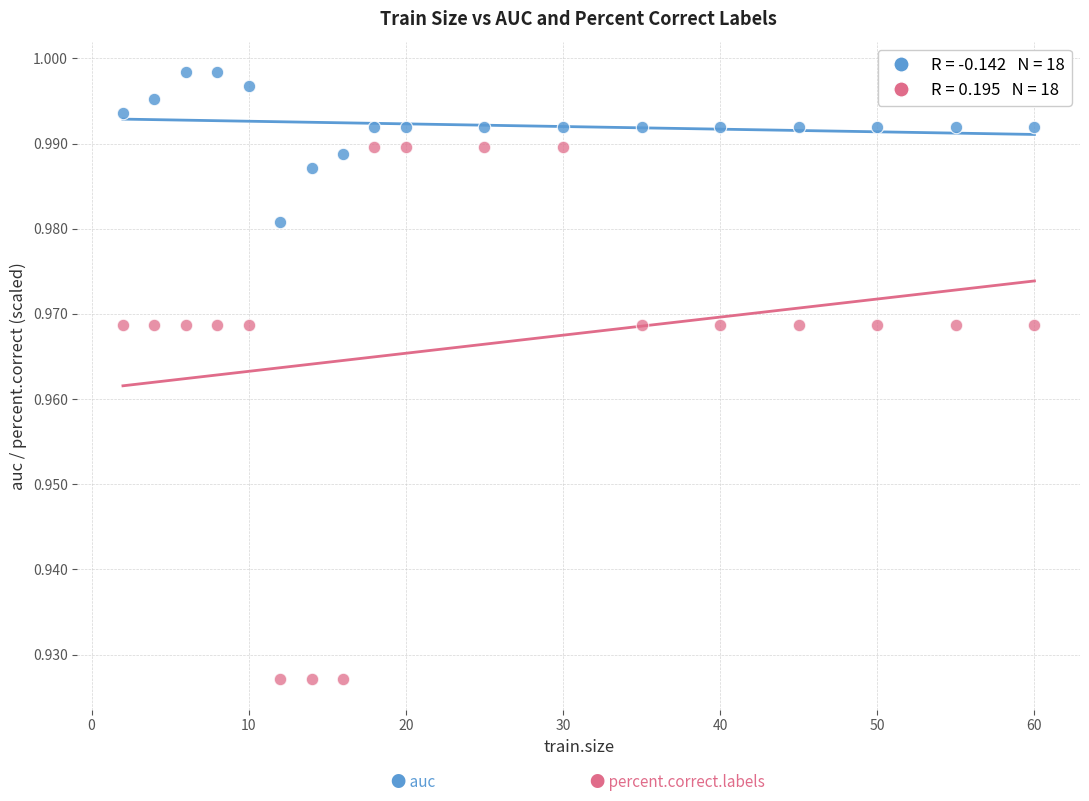

Across all data points, what is the range of X values (max minus min)?

58.0